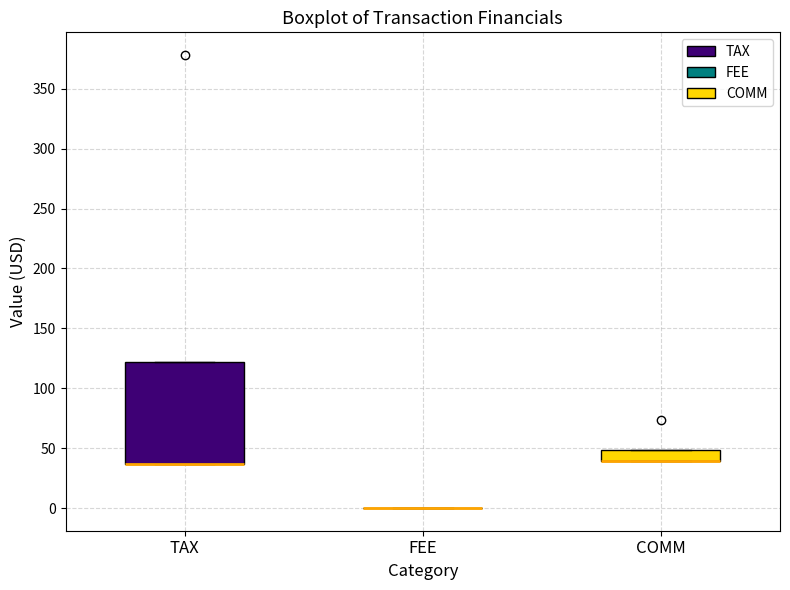

Where is the lower edge of the box for TAX on the y-axis? The values are not printed on the chart, so give them approximately, as read against the axis.

35